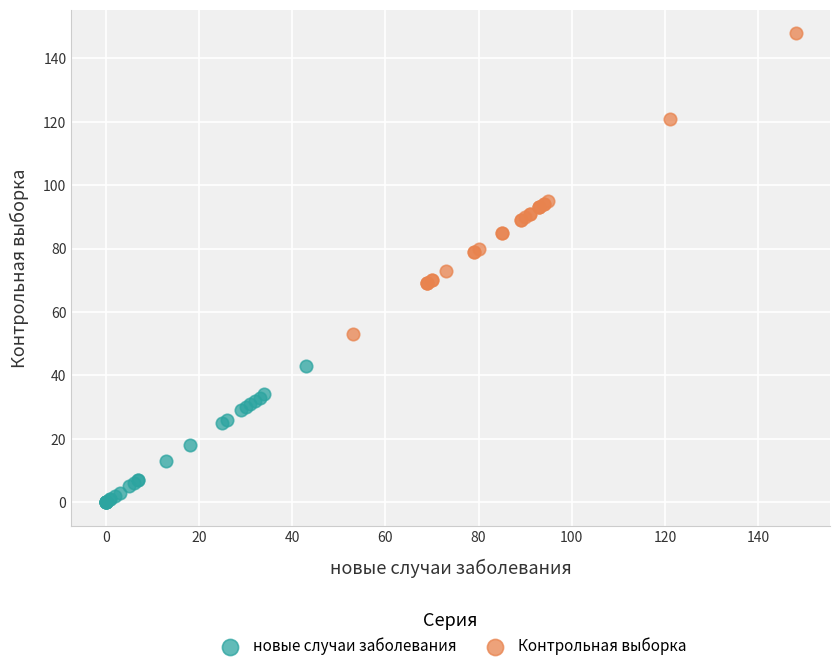

Which series reaches the maximum Y coordinate?

Контрольная выборка